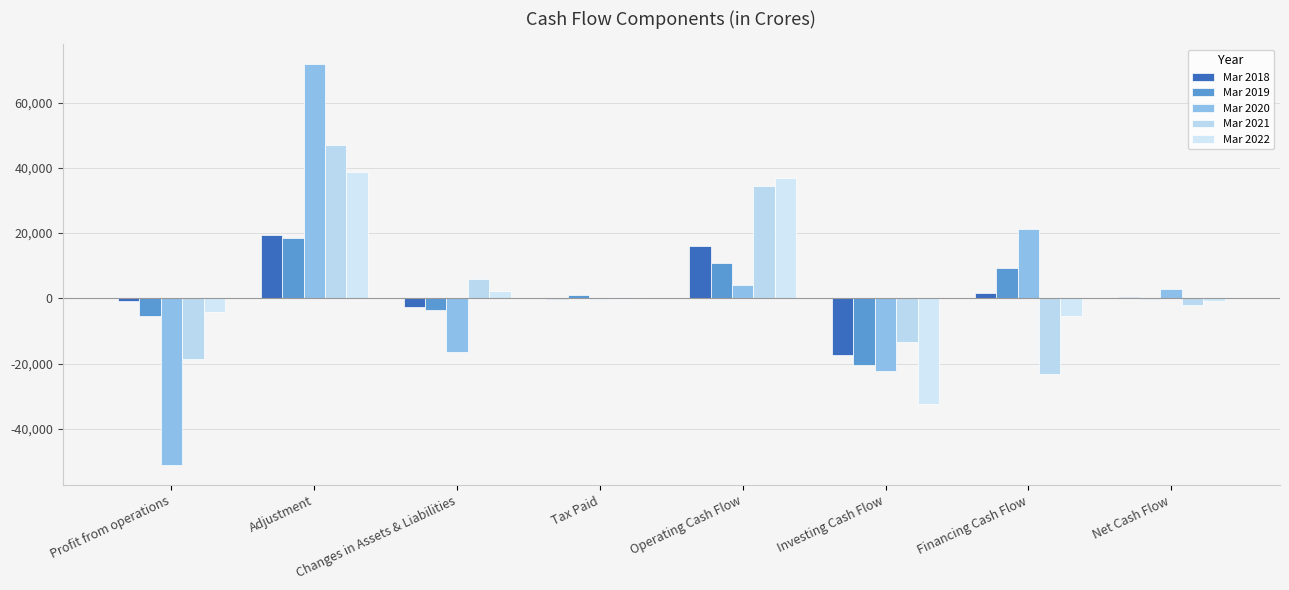

Which label corresponds to the smallest value in the chart?

Profit from operations